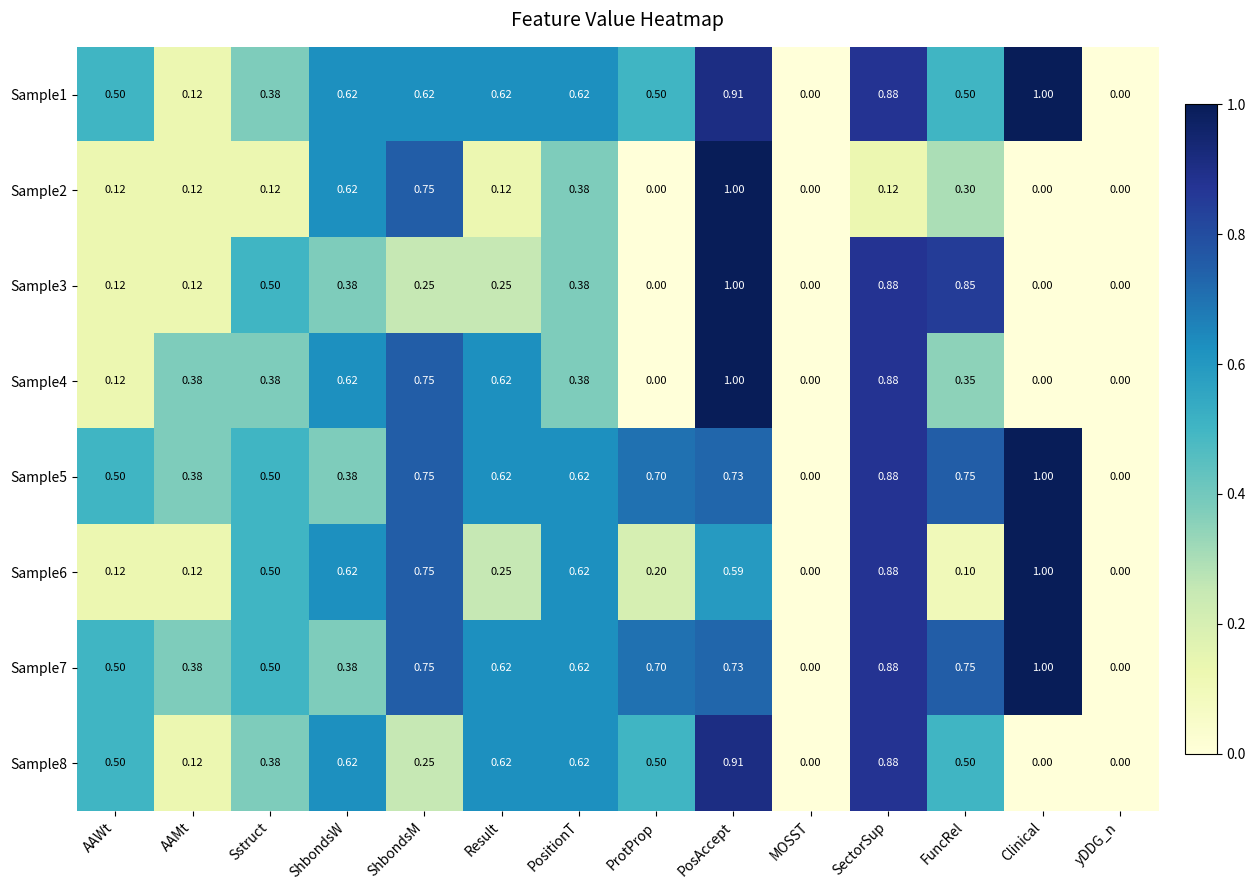

At which label does Sample2 reach its peak?

PosAccept